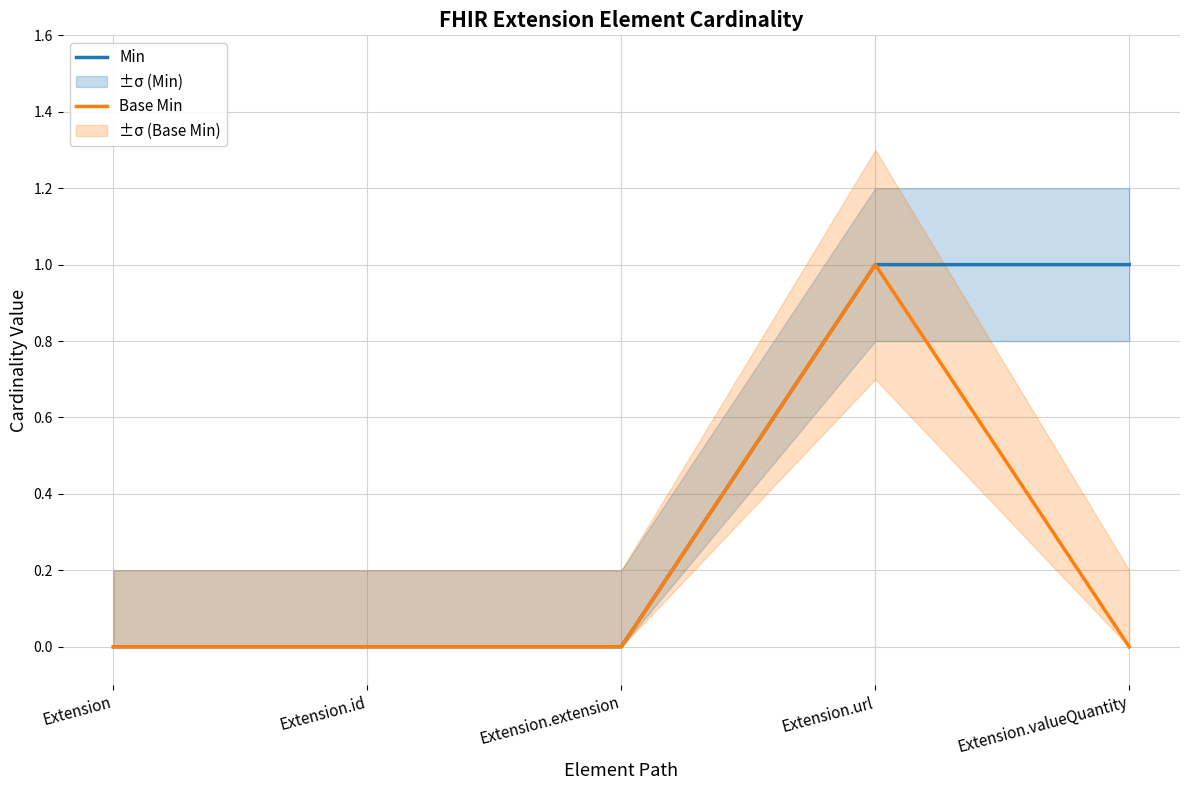

True or false: Min has a value of -1 at Extension.

False